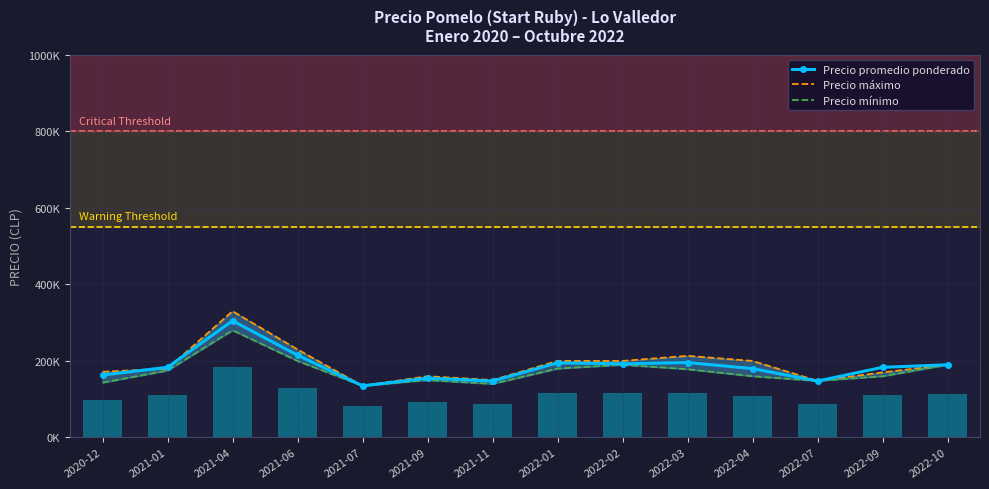

What is the difference between the Precio mínimo values at 2022-09 and 2021-04?

120000